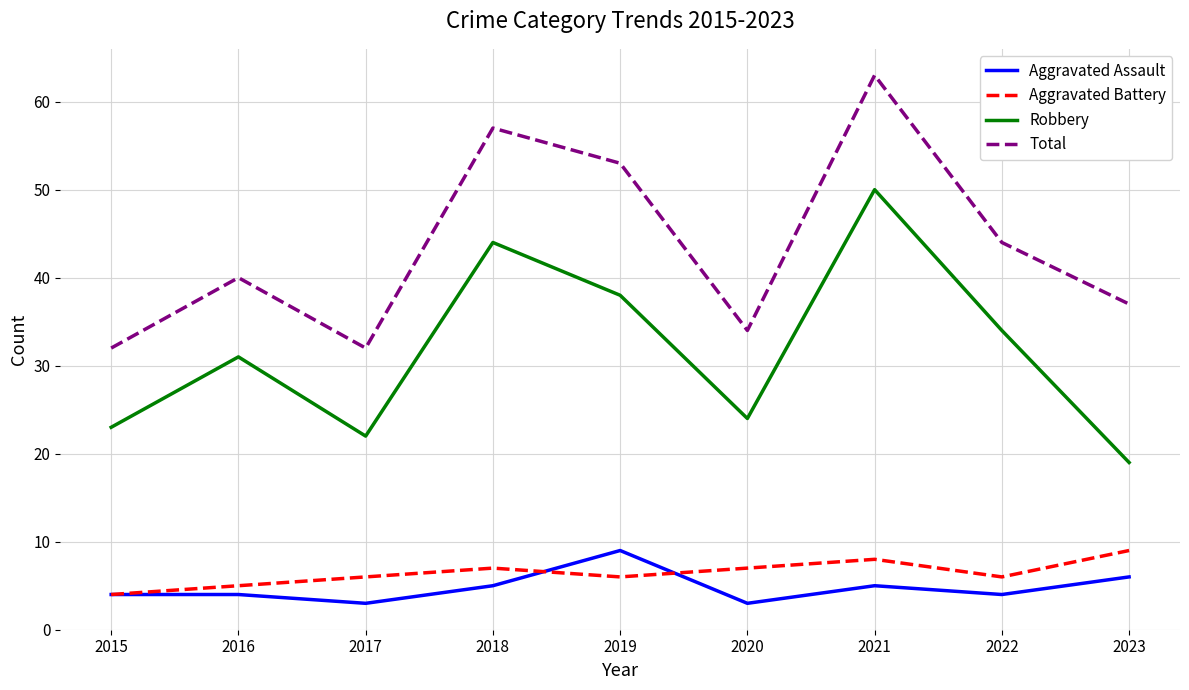

In Total, how many points are lower than both neighbors (excluding endpoints)?

2